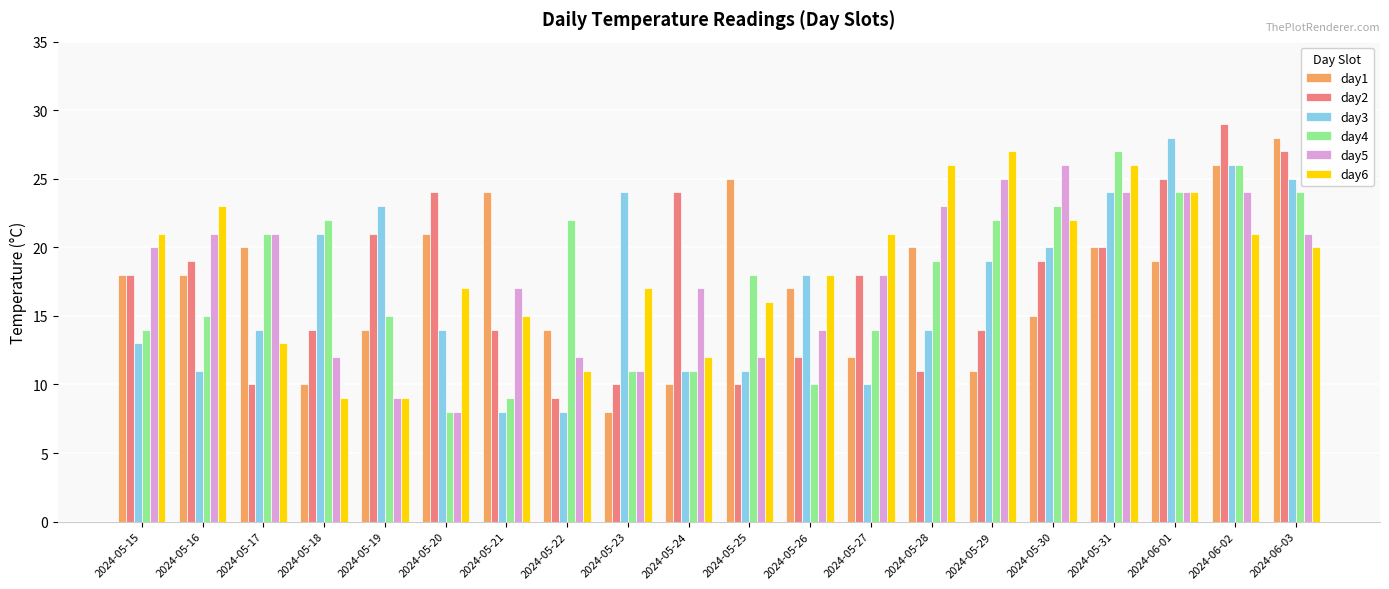

Which series has the largest total across all categories?

day6